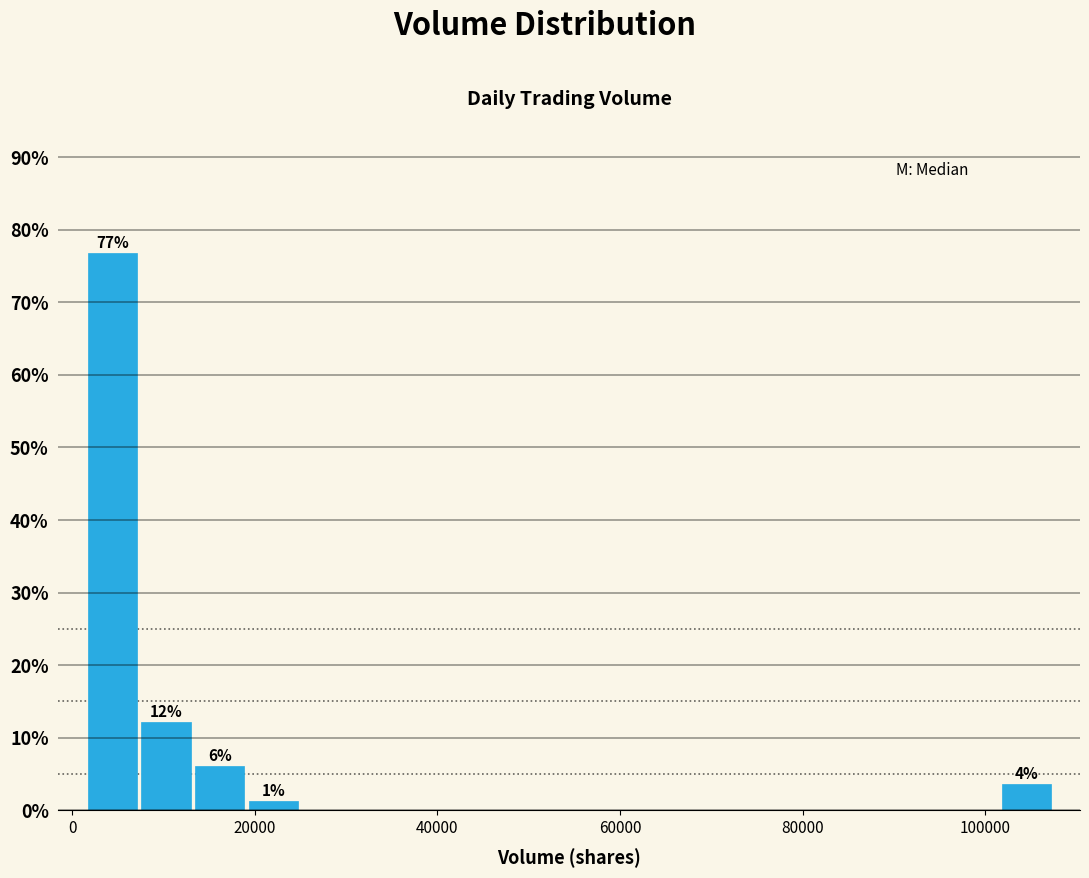

Around what value on the x-axis is the tallest bar? Give the approximate position of its centre, as read against the axis.

4000